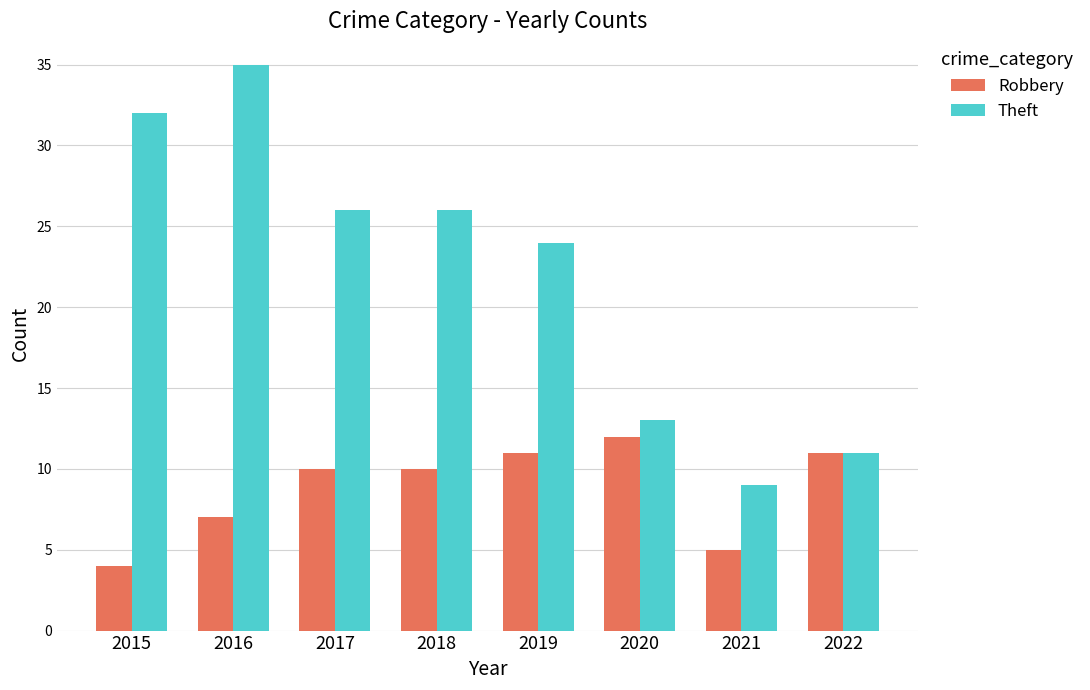

How many categories are shown in the chart?

8